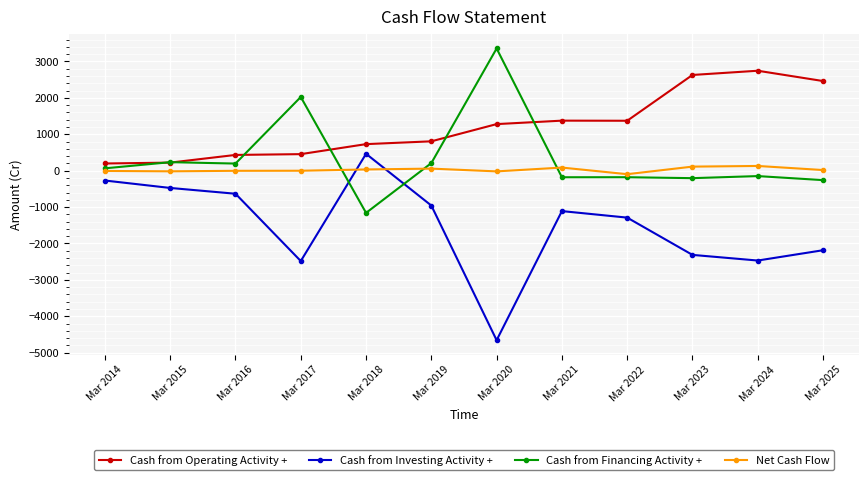

At which category does Cash from Investing Activity + reach its first local peak?

Mar 2018